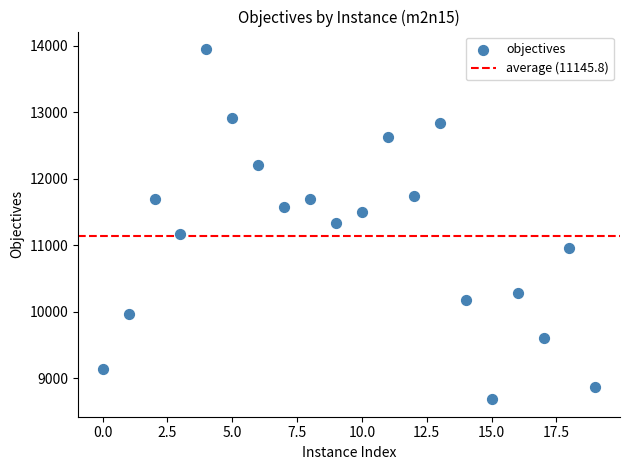

What is the range of Y values (max minus min)?

5272